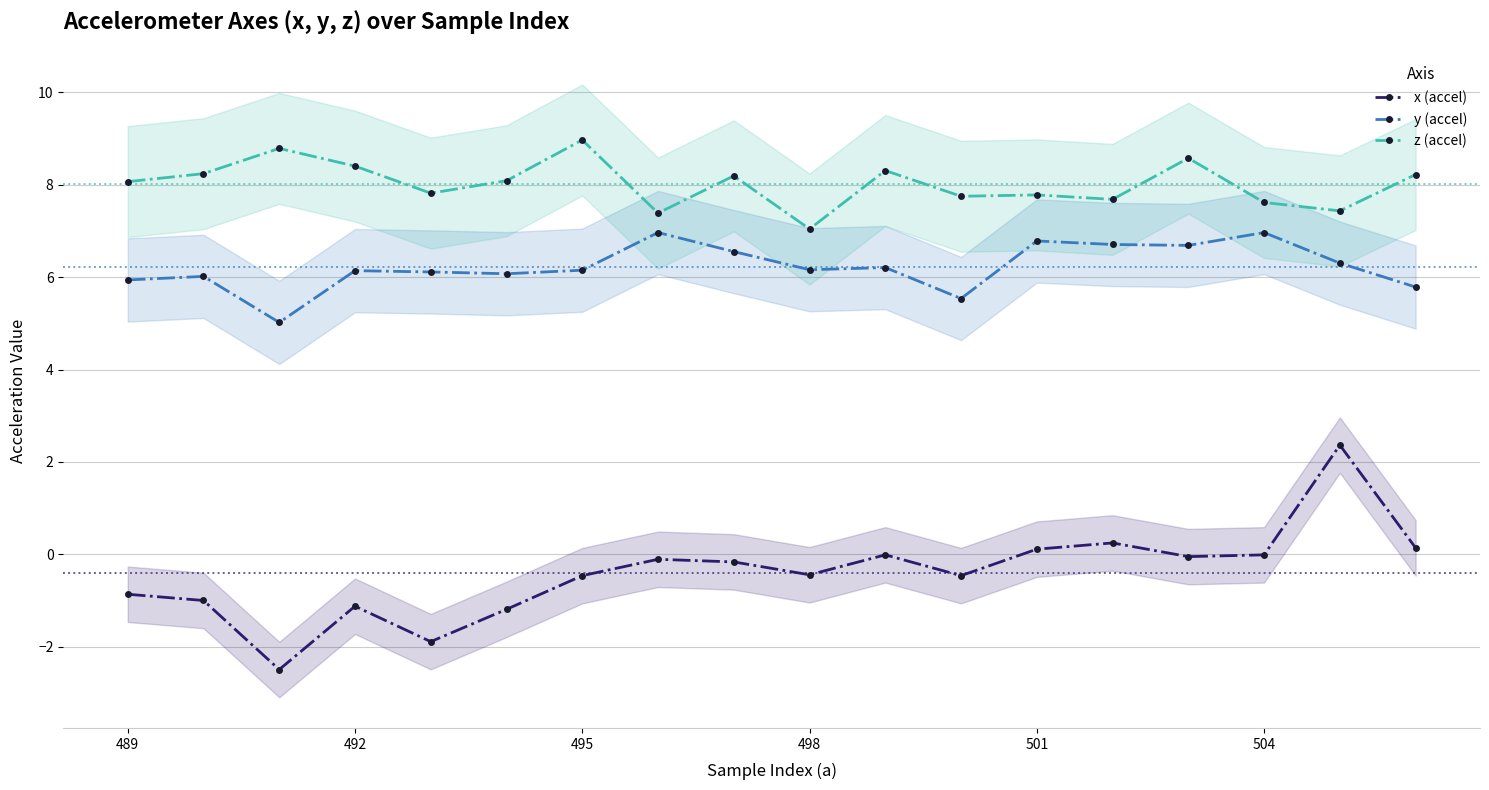

At 16, list the series in order from smallest to largest.

x (accel), y (accel), z (accel)